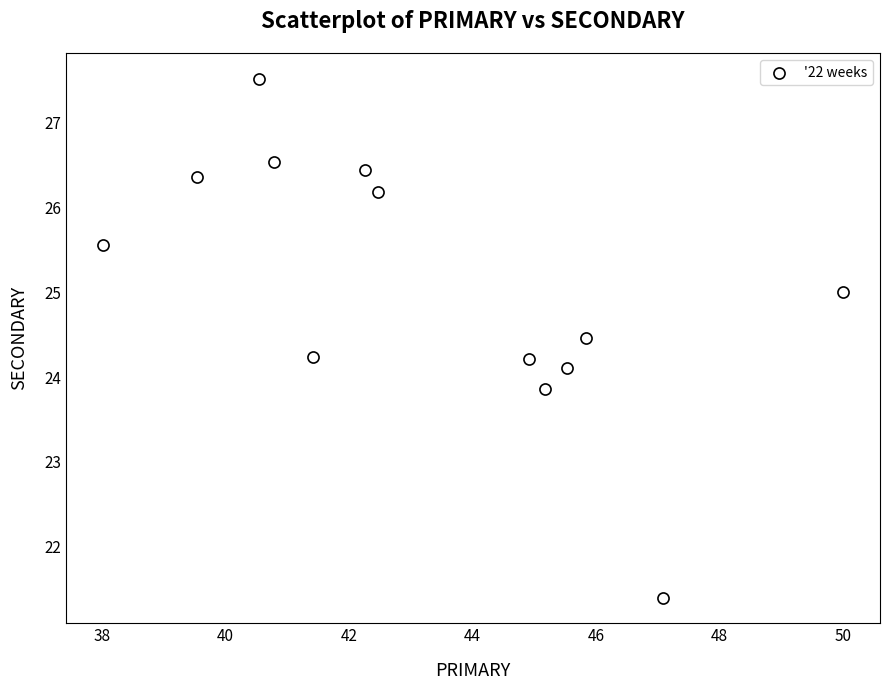

What is the range of X values (max minus min)?

12.0